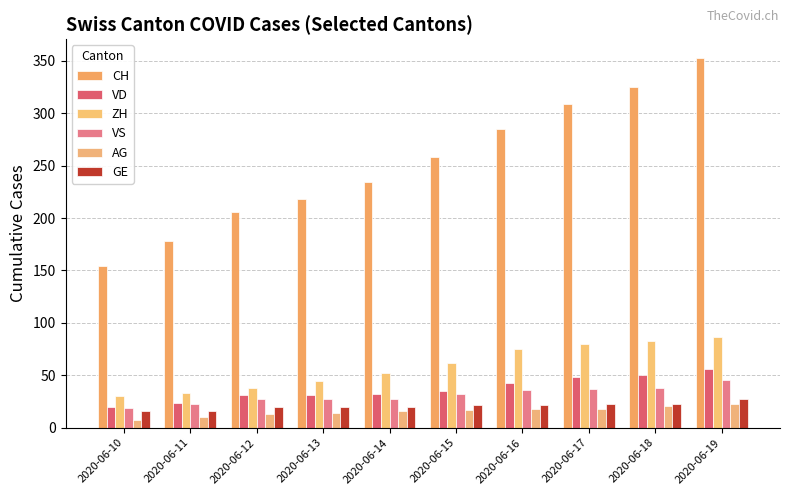

Which series has the largest range (max minus min)?

CH